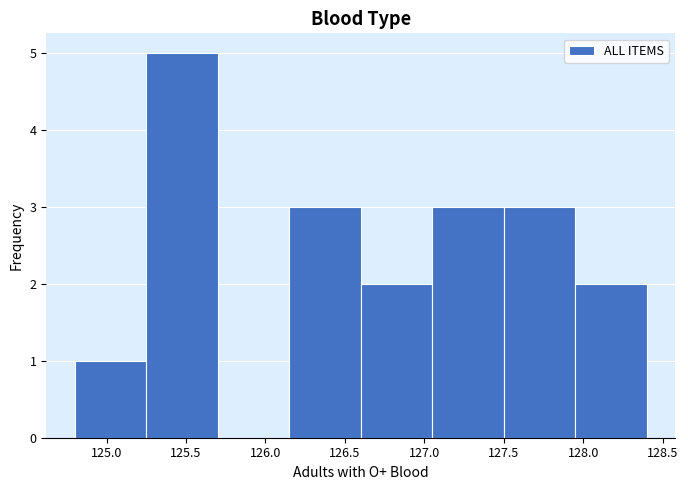

Reading left to right, list every bar in this chart as the range it spans on the x-axis followed by its height. The values are not printed on the chart, so give them approximately, as read against the axis.

124.80 to 125.25: 1
125.25 to 125.70: 5
125.70 to 126.15: 0
126.15 to 126.60: 3
126.60 to 127.05: 2
127.05 to 127.50: 3
127.50 to 127.95: 3
127.95 to 128.40: 2